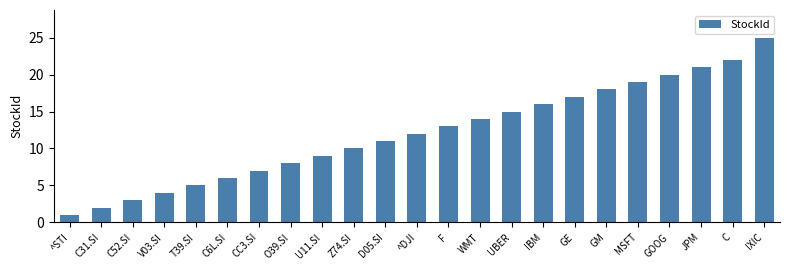

What is the maximum value shown in the chart?

25